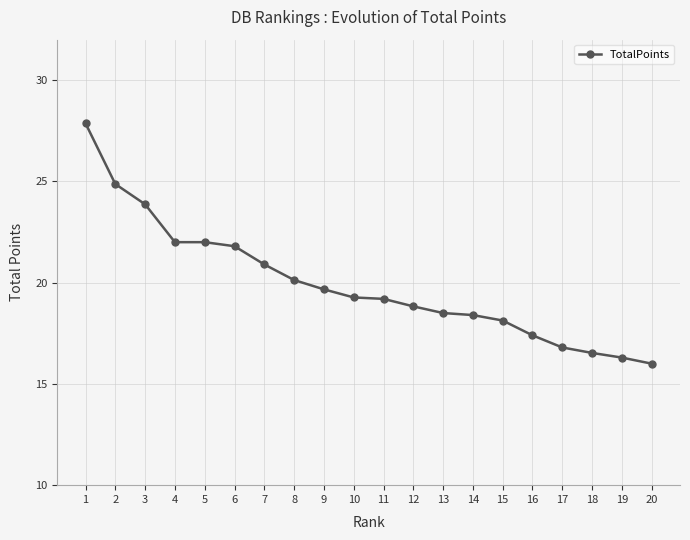

The value at 12 is 18.8. True or false?

True